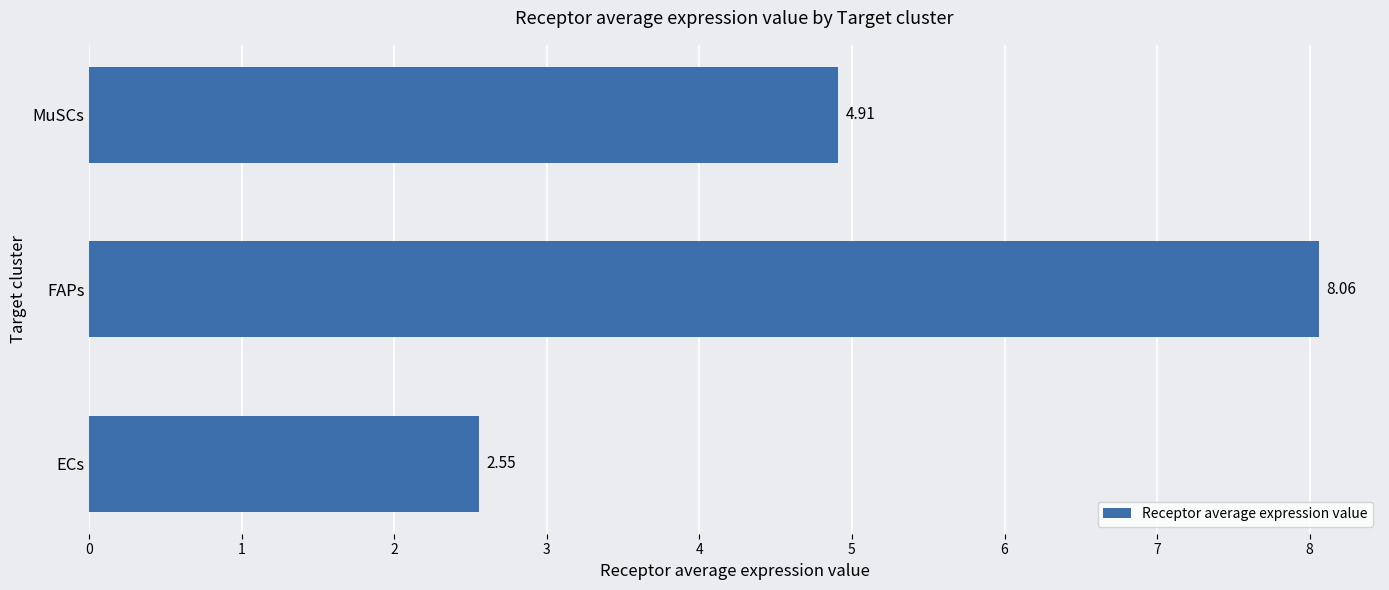

At which label is the value closest to 5?

MuSCs